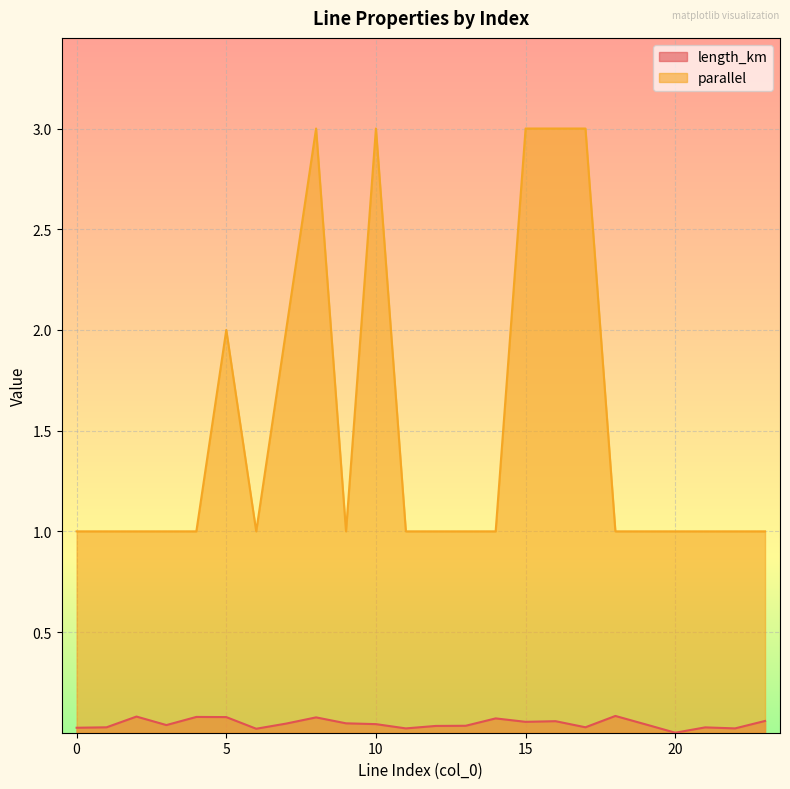

Which series changed the most between 3 and 12?

length_km